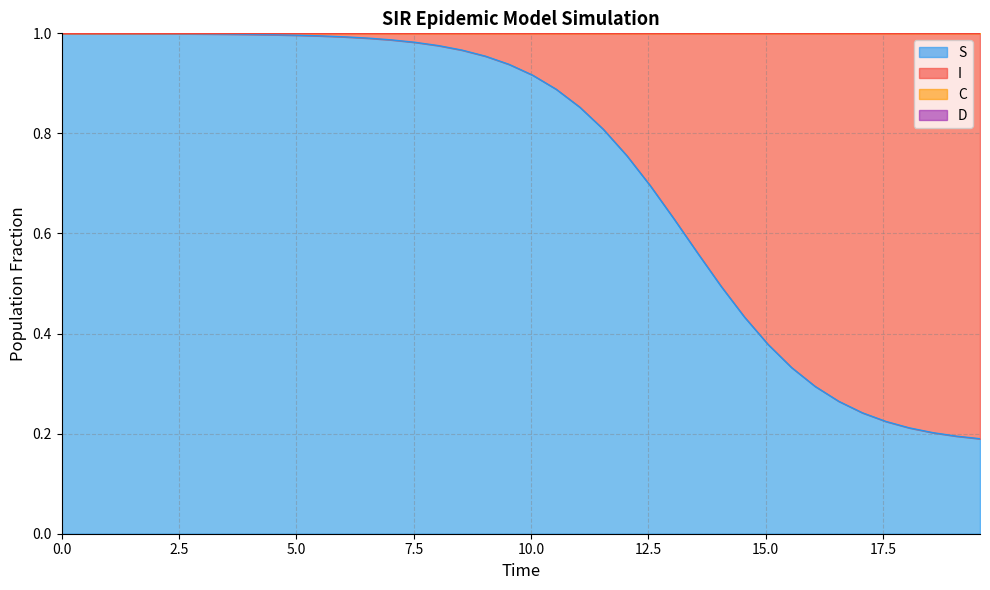

Which series has the largest range (max minus min)?

S